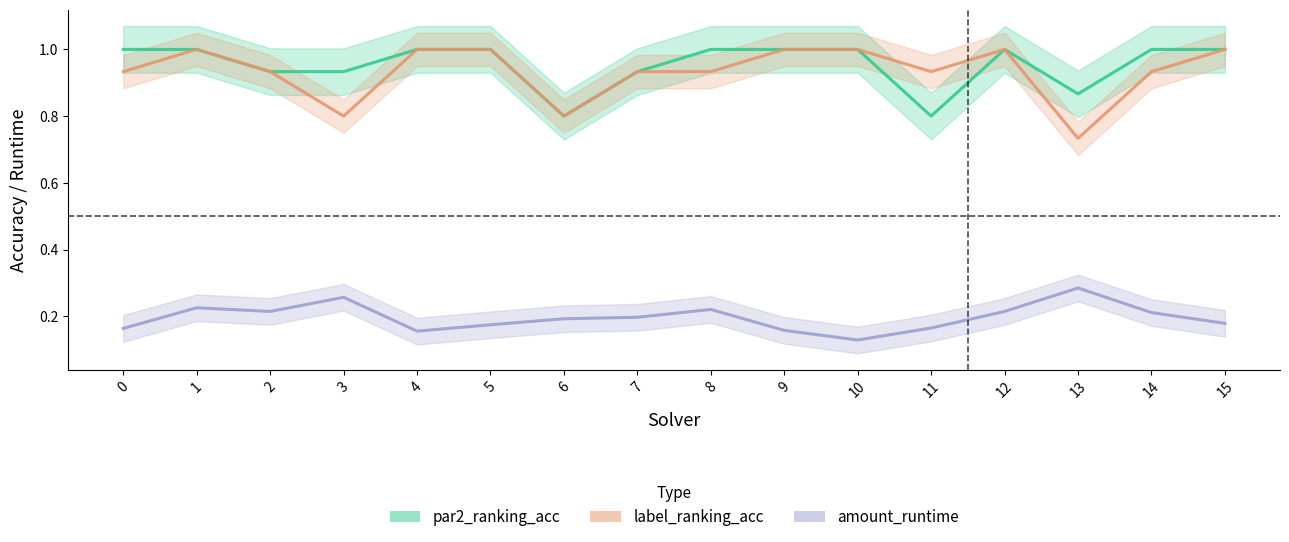

Rank the series at 6 from lowest to highest value.

amount_runtime, par2_ranking_acc, label_ranking_acc